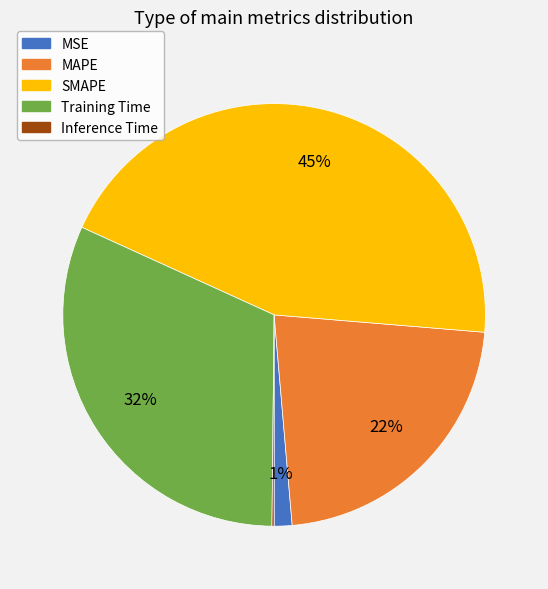

What percentage is the MAPE slice, to the nearest percent?

22%